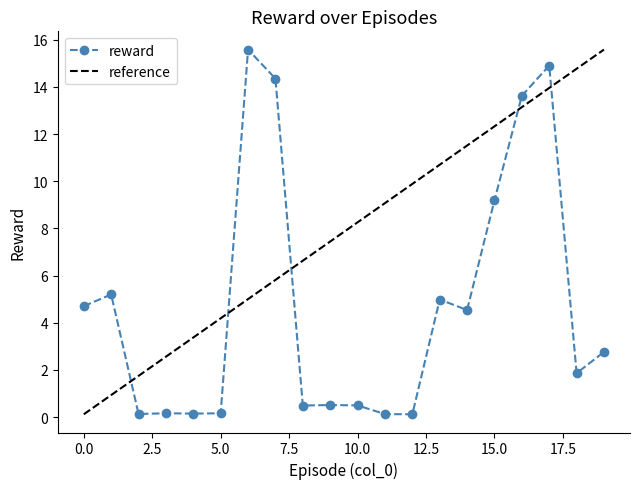

Which label corresponds to the smallest value in the chart?

12